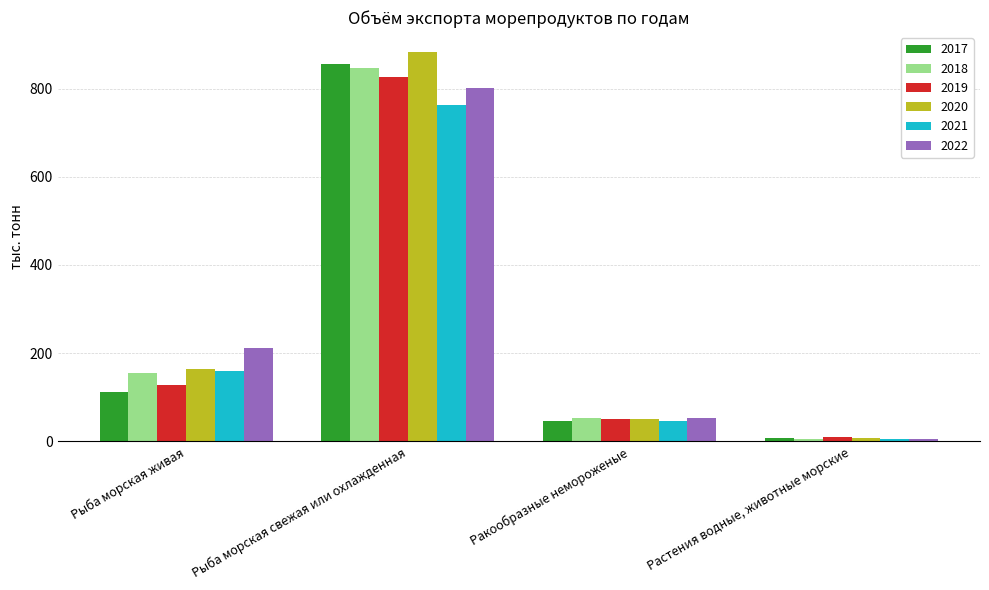

List the series in order of their peak value, highest first.

2020, 2017, 2018, 2019, 2022, 2021